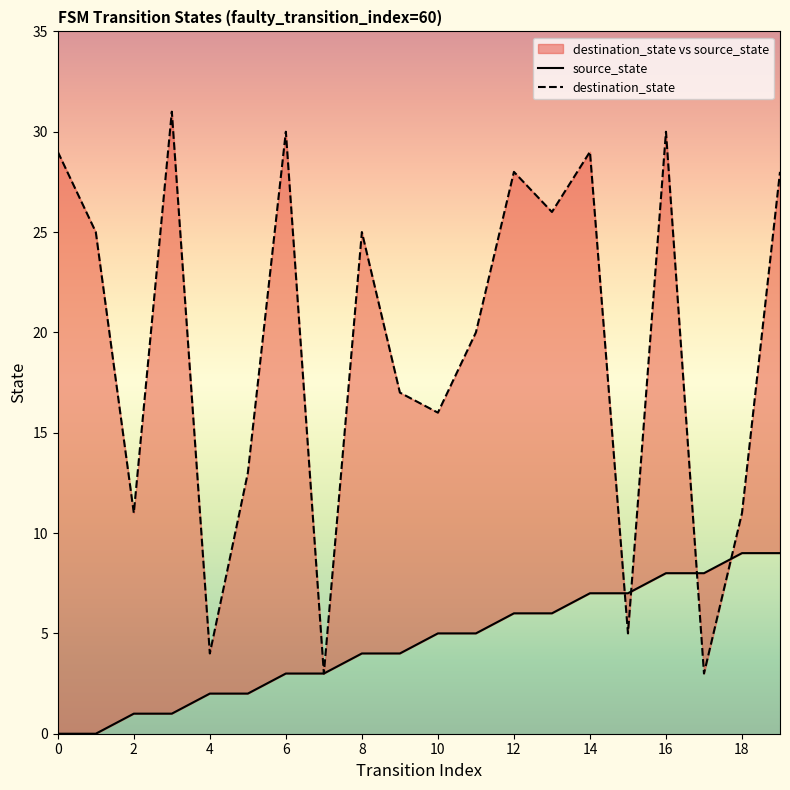

At how many categories does at least one series exceed 24?

10